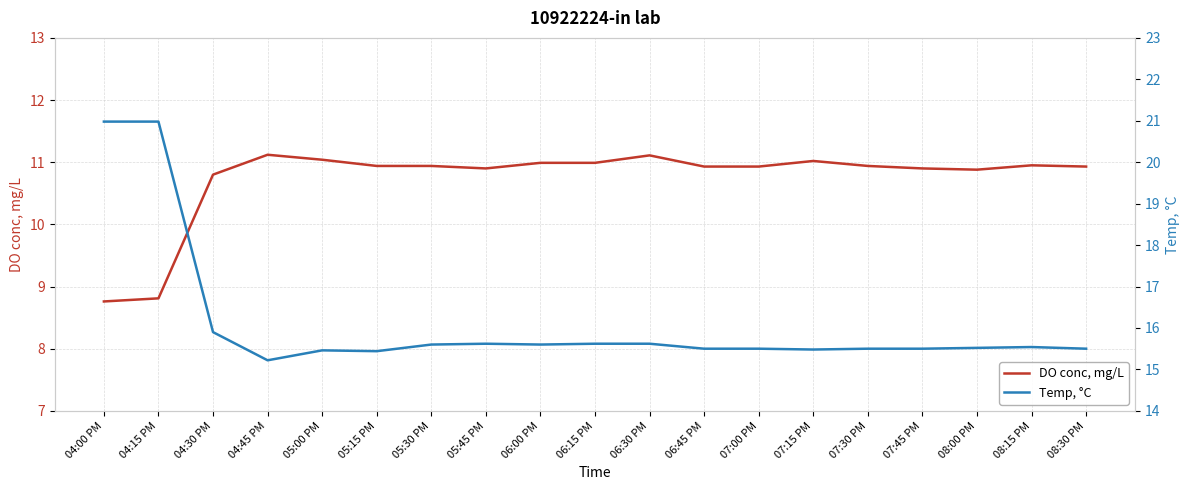

True or false: DO conc, mg/L and Temp, °C intersect in this chart.

False